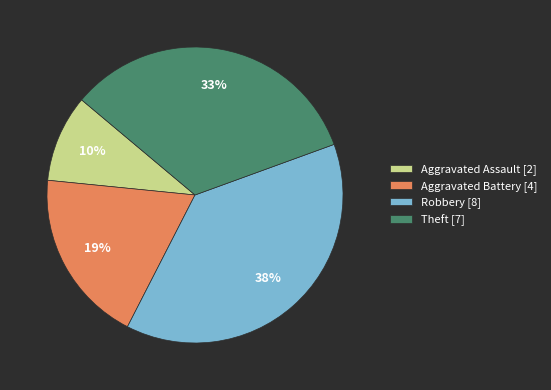

Rank the categories by value from lowest to highest.

Aggravated Assault, Aggravated Battery, Theft, Robbery